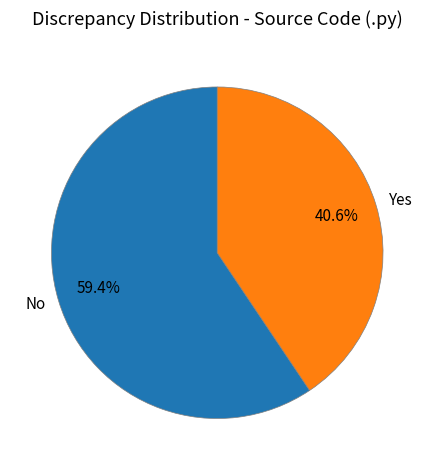

Combined, do No and Yes account for over 50%?

Yes